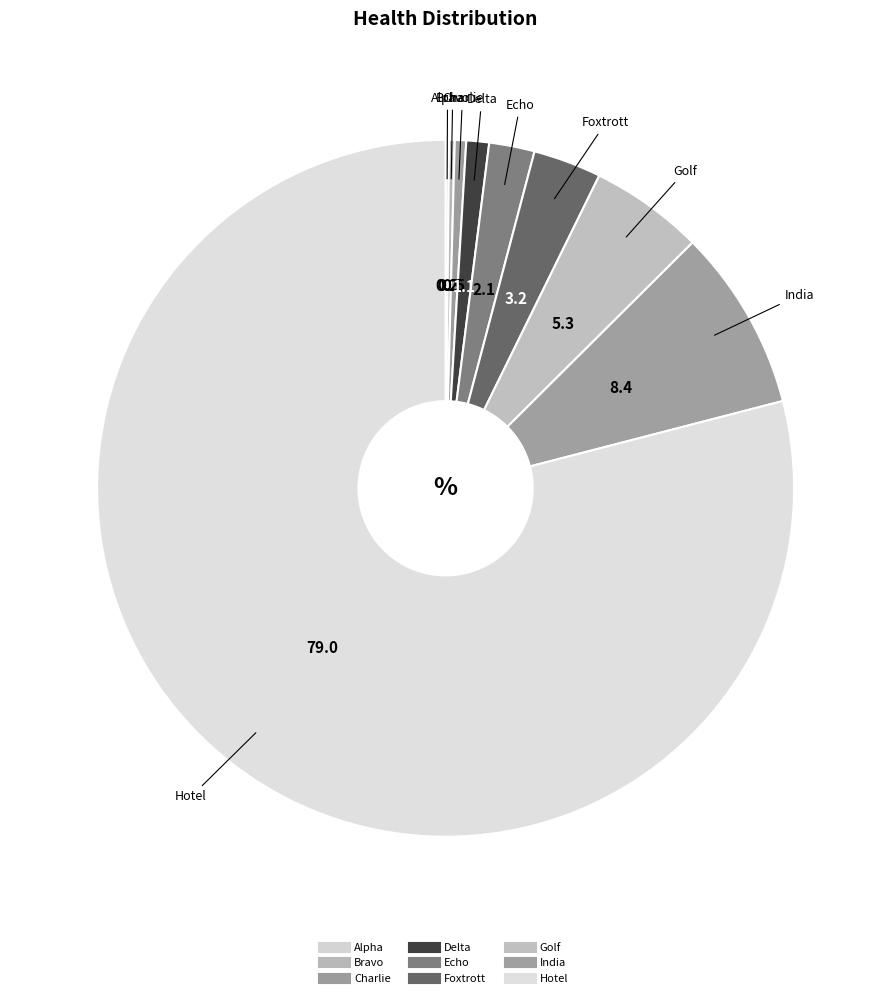

To the nearest percent, what is the average slice percentage?

11%